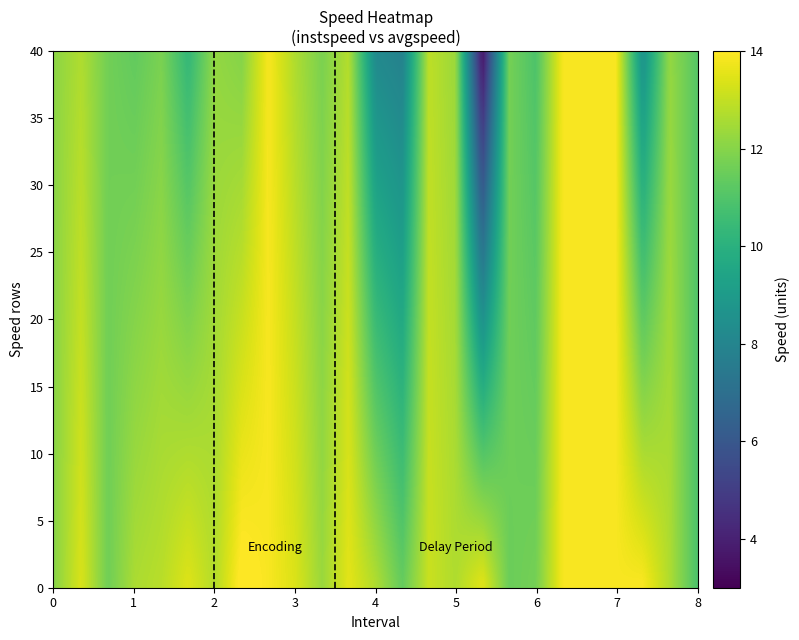

Reading left to right, what are all the values shown in this chart?

instspeed: 0.0=12.1	1.0=13.4	2.0=11.6	3.0=12.6	4.0=12.8	5.0=13.4	6.0=12.7	7.0=14.2	8.0=13.9	9.0=13.4	10.0=12.3	11.0=13.5	12.0=12.7	13.0=11.4	14.0=13.1	15.0=12.7	16.0=13.5	17.0=11.5	18.0=11.7	19.0=13.9	20.0=13.9	21.0=13.9	22.0=13.9	23.0=12.7	24.0=11.0
avgspeed: 0.0=12.1	1.0=12.7	2.0=11.6	3.0=11.4	4.0=11.8	5.0=10.3	6.0=12.2	7.0=12.0	8.0=13.9	9.0=12.7	10.0=11.8	11.0=12.8	12.0=8.3	13.0=7.9	14.0=12.9	15.0=12.3	16.0=3.6	17.0=11.7	18.0=10.9	19.0=13.9	20.0=13.9	21.0=13.9	22.0=8.6	23.0=12.3	24.0=11.1